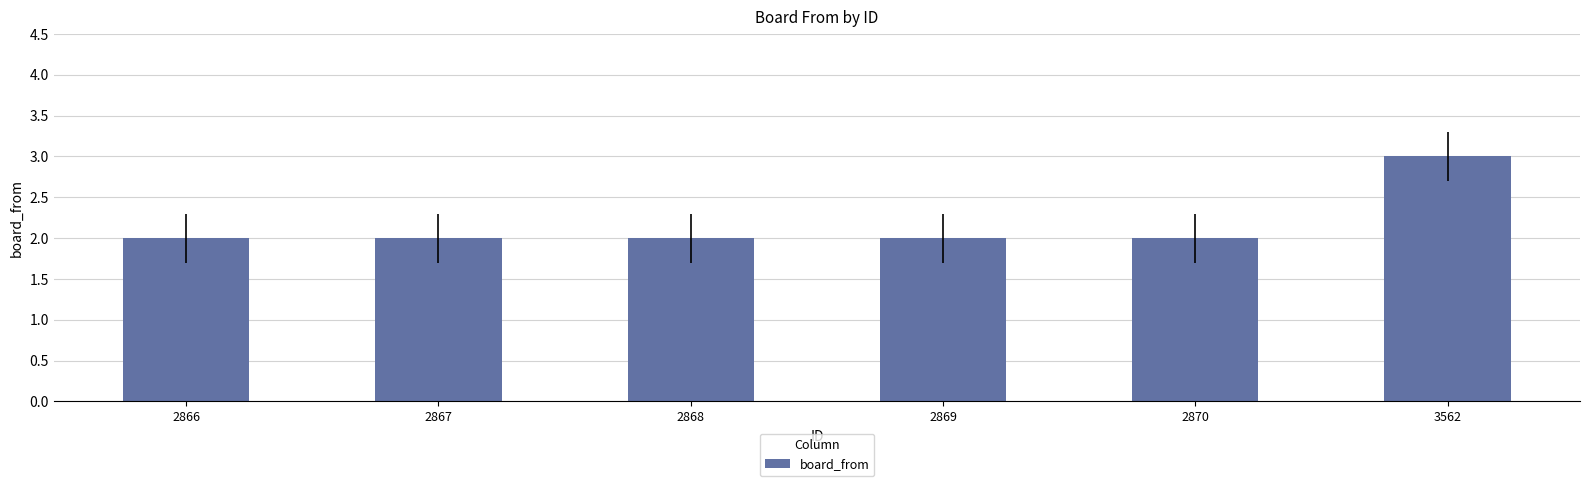

What is the value of the 1st bar from the left?

2